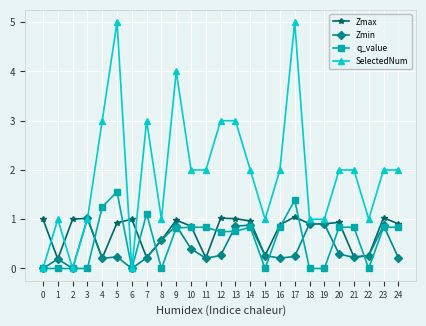

The value of SelectedNum at 10 is 2.0. True or false?

True